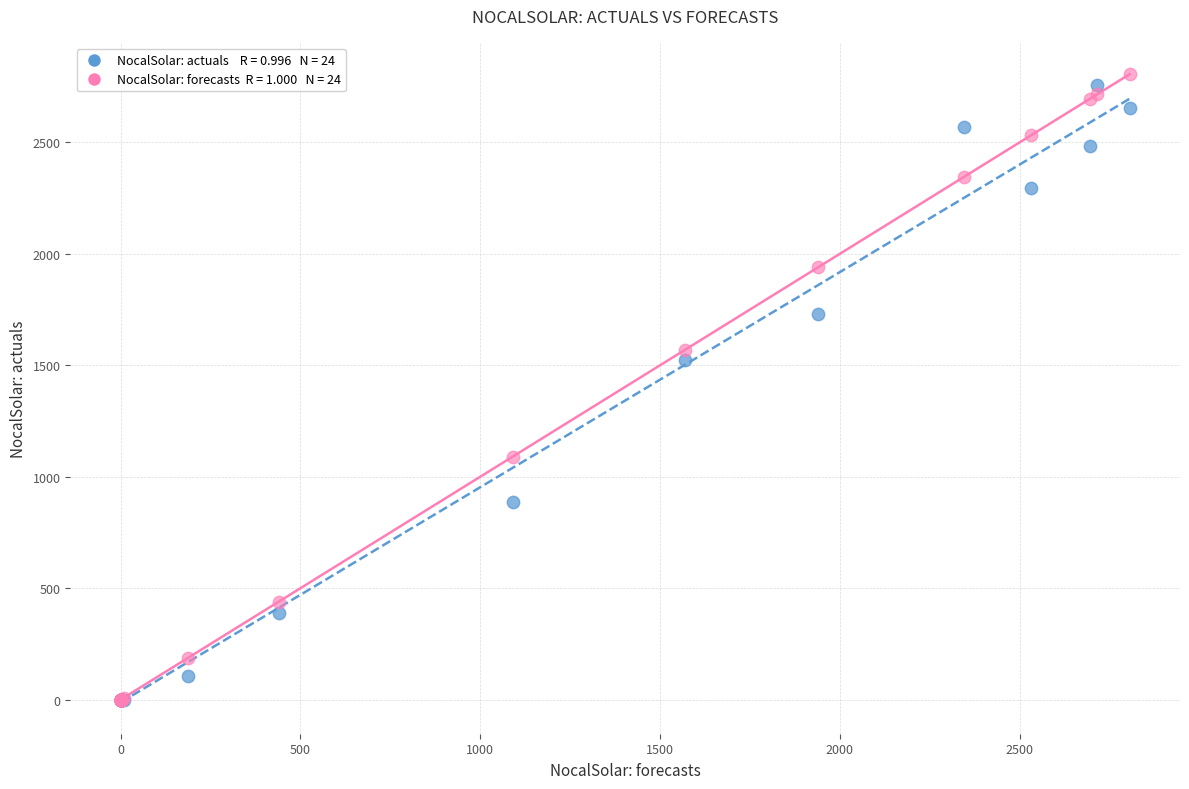

Across all series, what Y value is closest to 1402?

1522.7